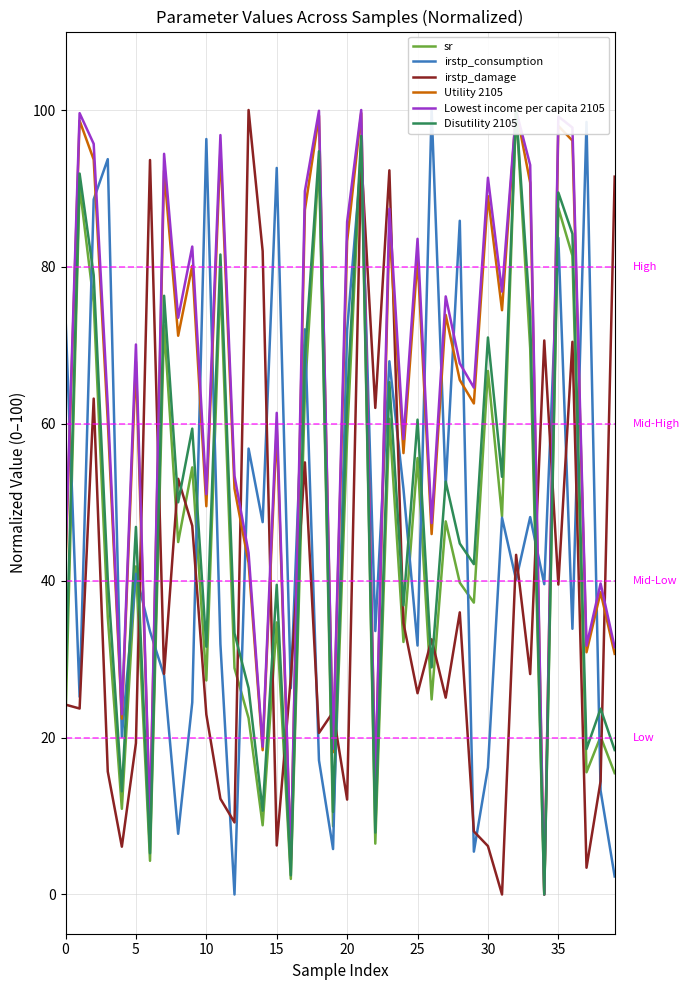

What is the label of the 19th point from the left?

18